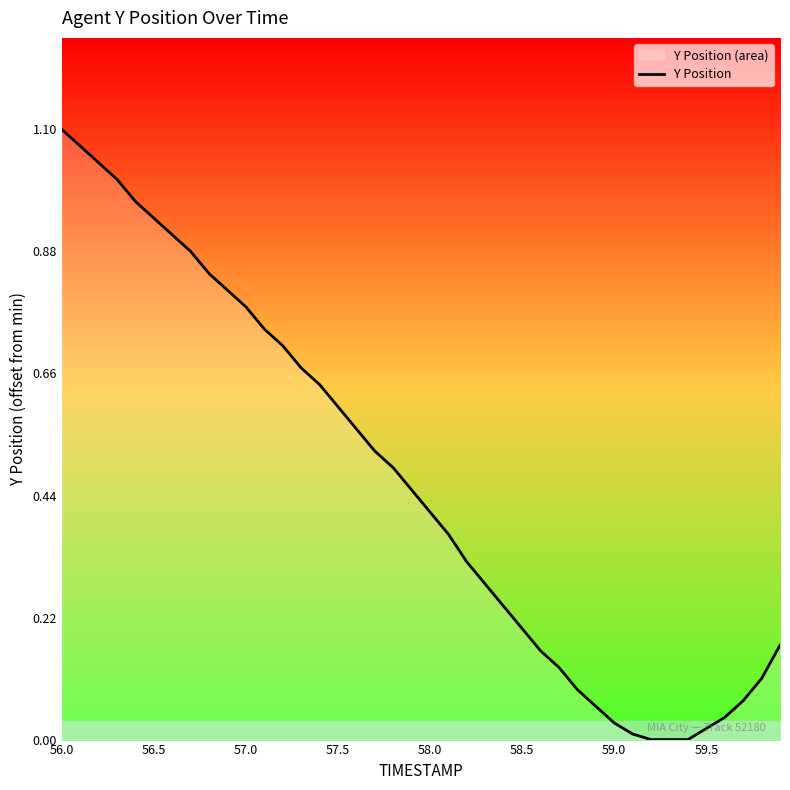

Does the chart have visible grid lines?

No